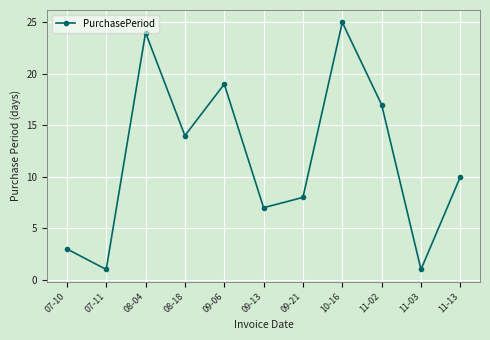

Read the value at 08-18, to the nearest 5.

15